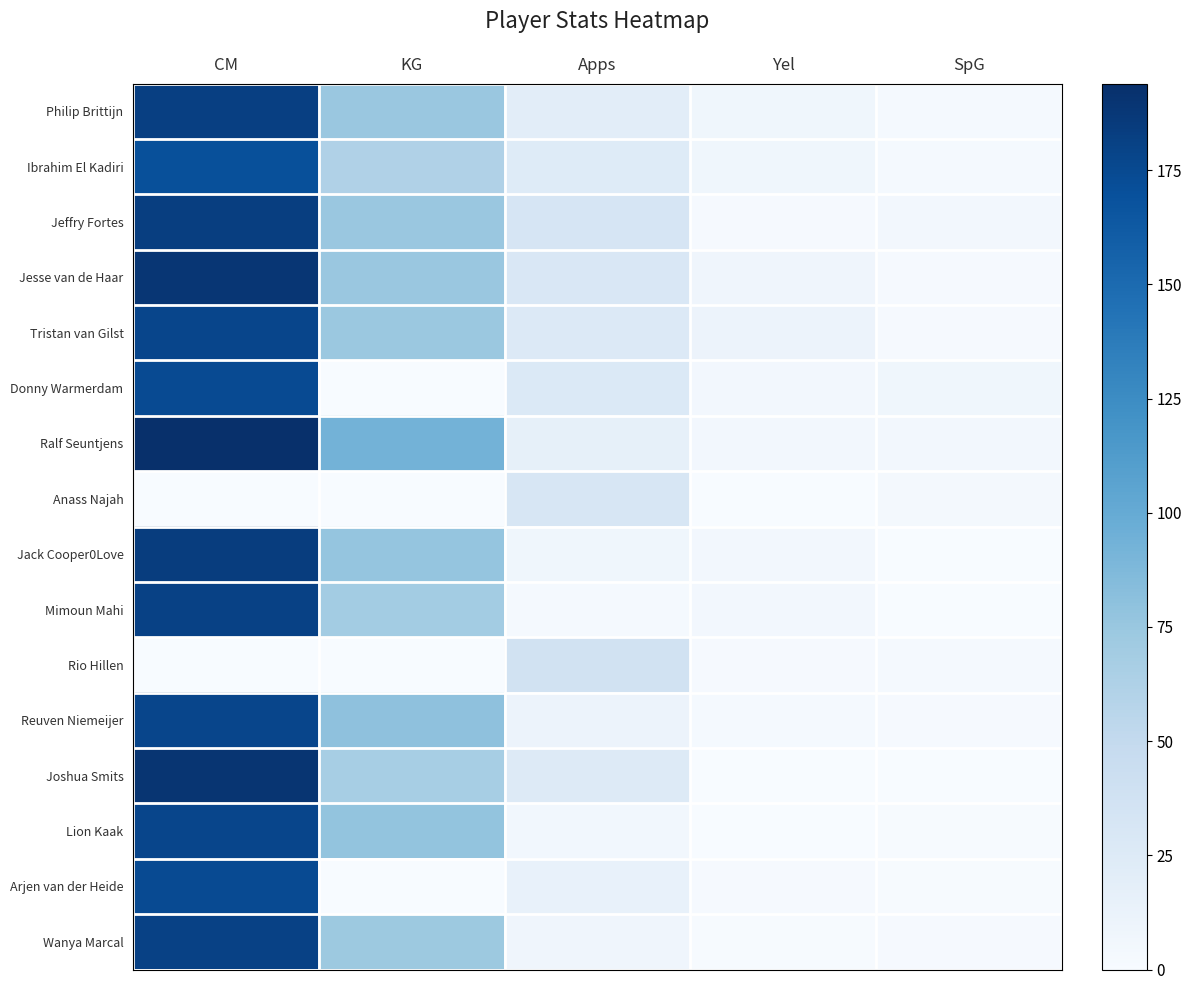

List the series in order of their peak value, lowest first.

Anass Najah, Rio Hillen, Ibrahim El Kadiri, Donny Warmerdam, Arjen van der Heide, Tristan van Gilst, Reuven Niemeijer, Lion Kaak, Mimoun Mahi, Wanya Marcal, Philip Brittijn, Jeffry Fortes, Jack Cooper0Love, Jesse van de Haar, Joshua Smits, Ralf Seuntjens